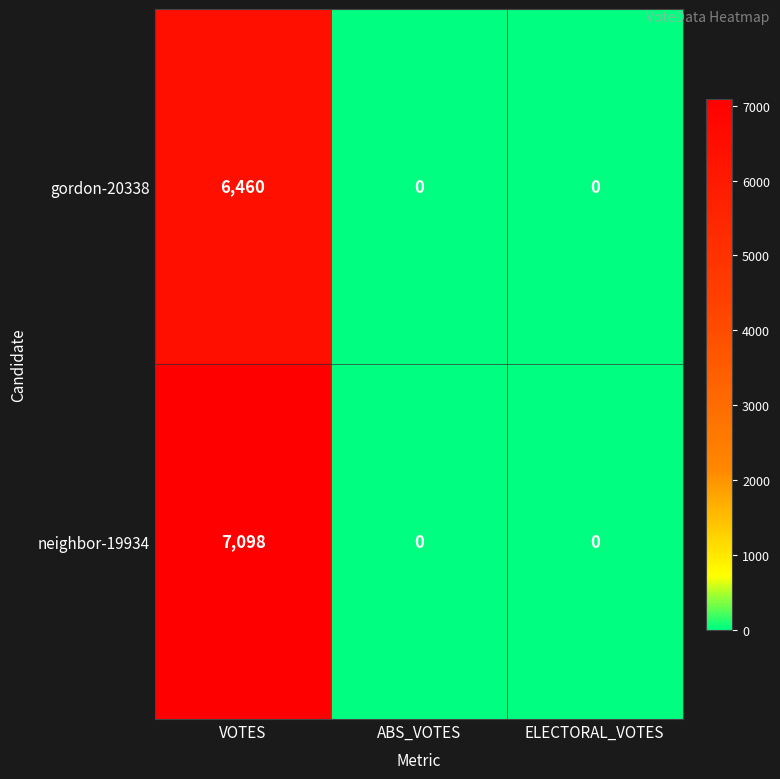

How many data points does each series have?

3